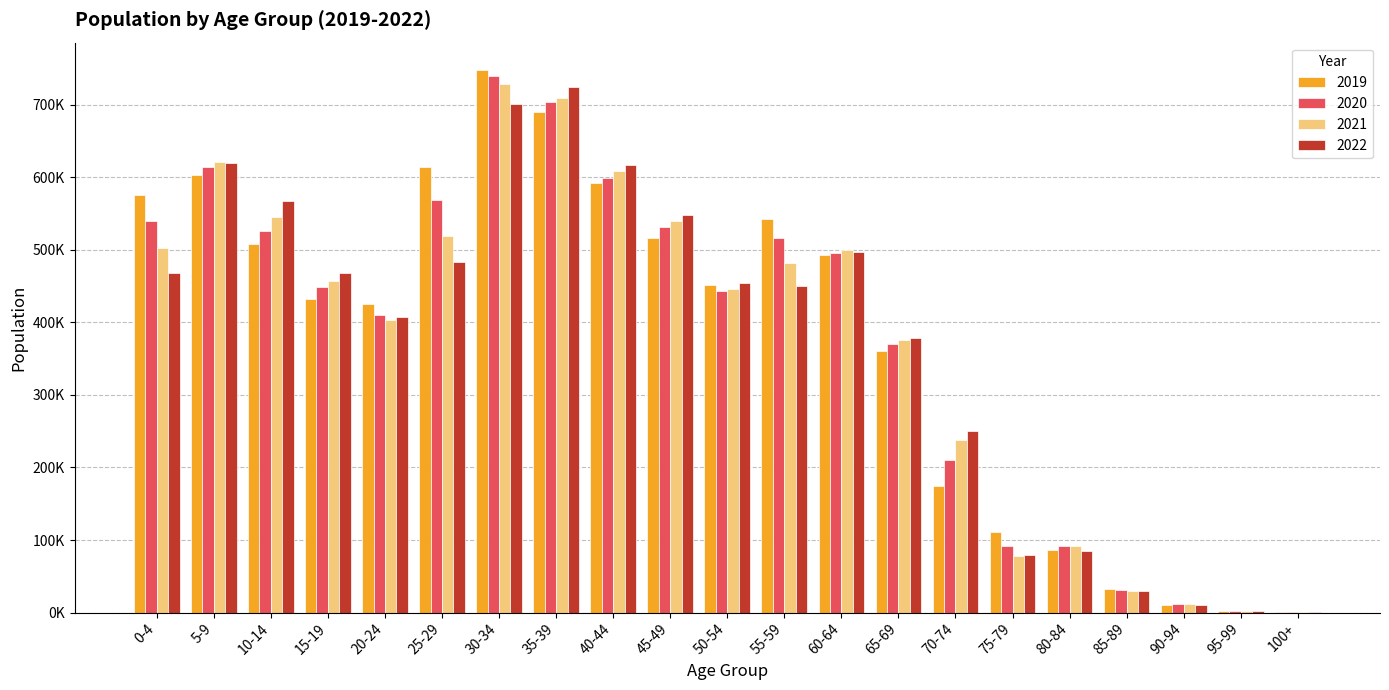

Which series has the largest total across all categories?

2019